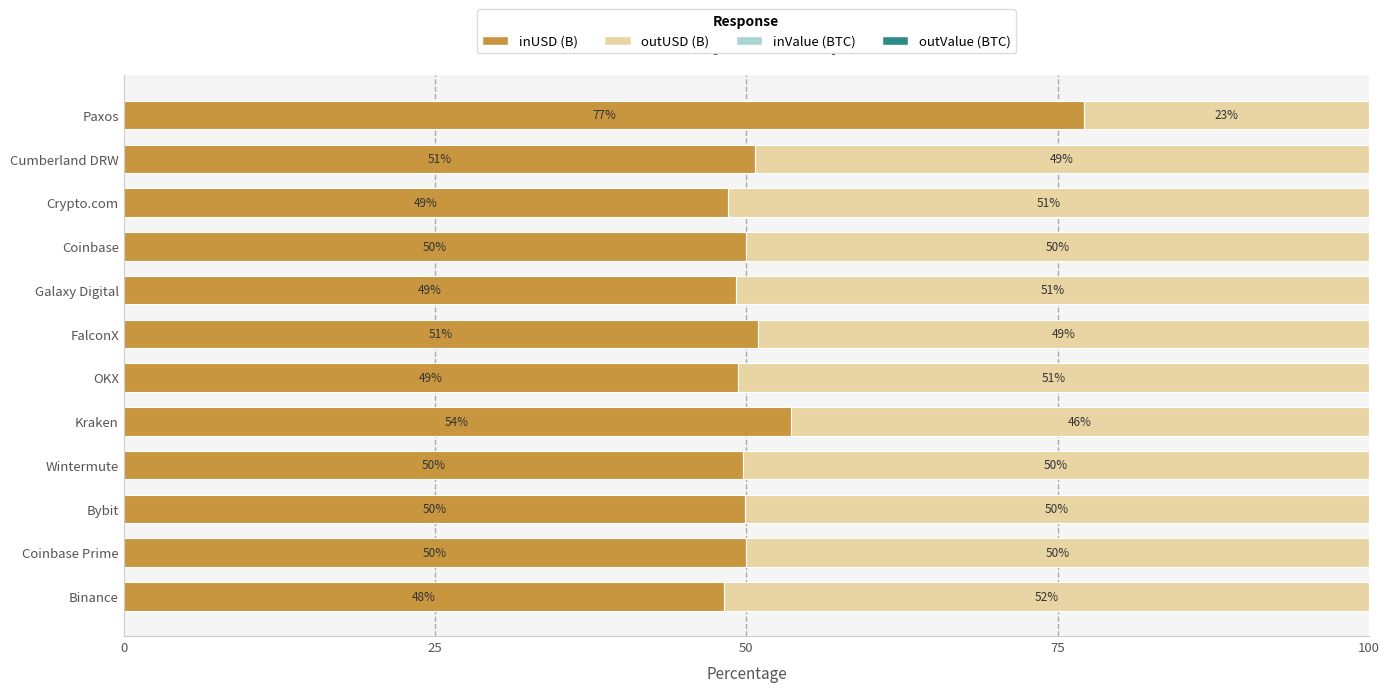

Is it true that inUSD (B) equals 50.7 at Cumberland DRW?

True